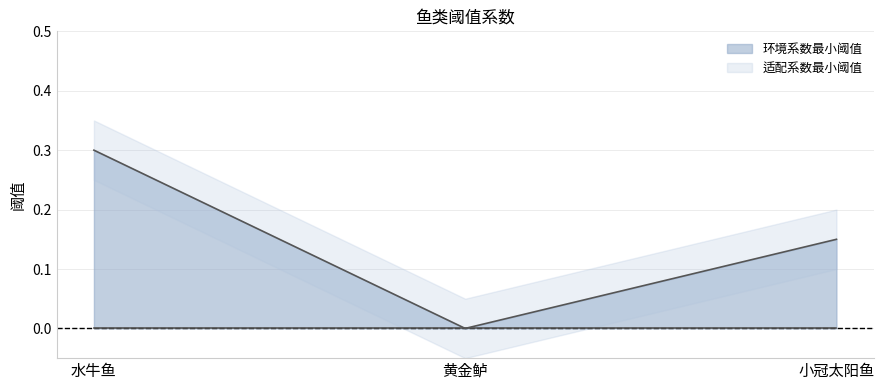

Reading left to right, list all the values displayed in this chart.

水牛鱼=0.3	黄金鲈=0.0	小冠太阳鱼=0.1